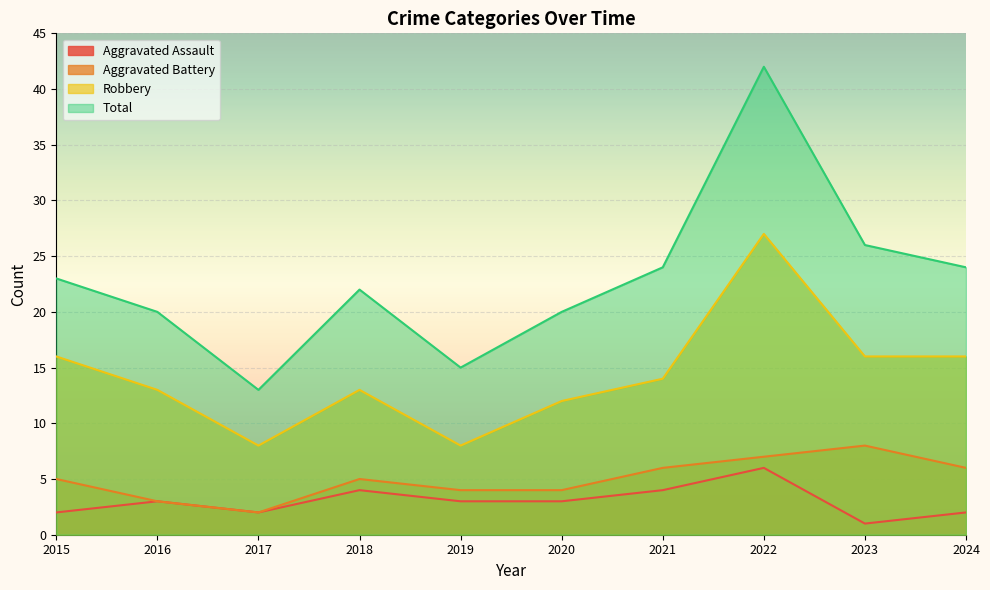

Does the chart display data point markers on the line(s)?

No